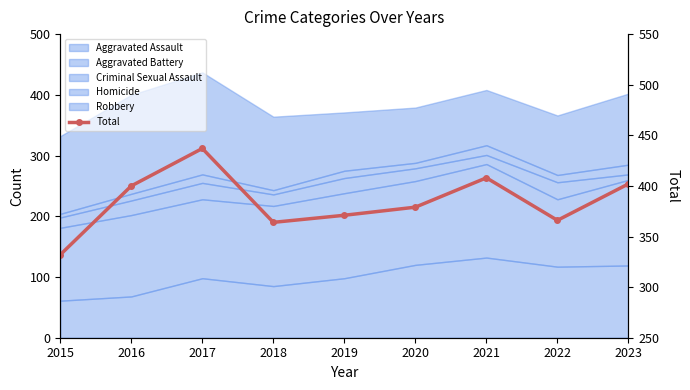

Rank the categories by value from lowest to highest.

2015, 2018, 2022, 2019, 2020, 2016, 2023, 2021, 2017